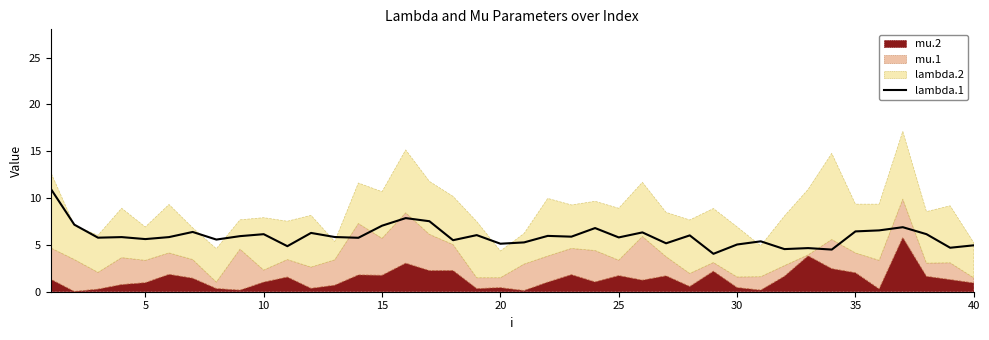

What is the maximum value for lambda.1?

11.0